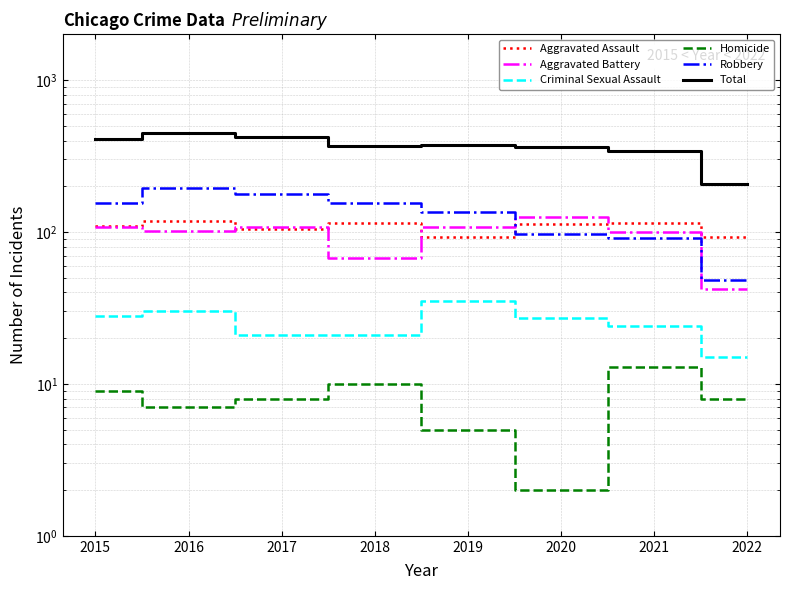

At which category does Aggravated Assault reach its first local peak?

2016